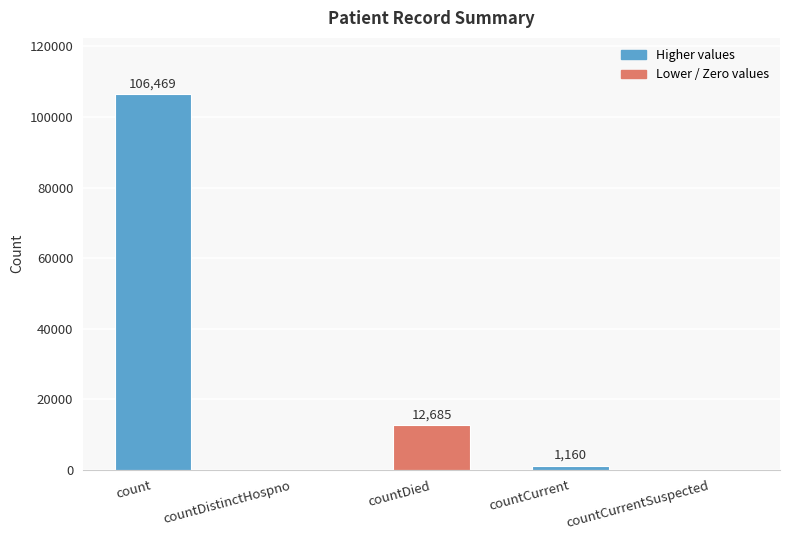

How many series are shown in this chart?

1